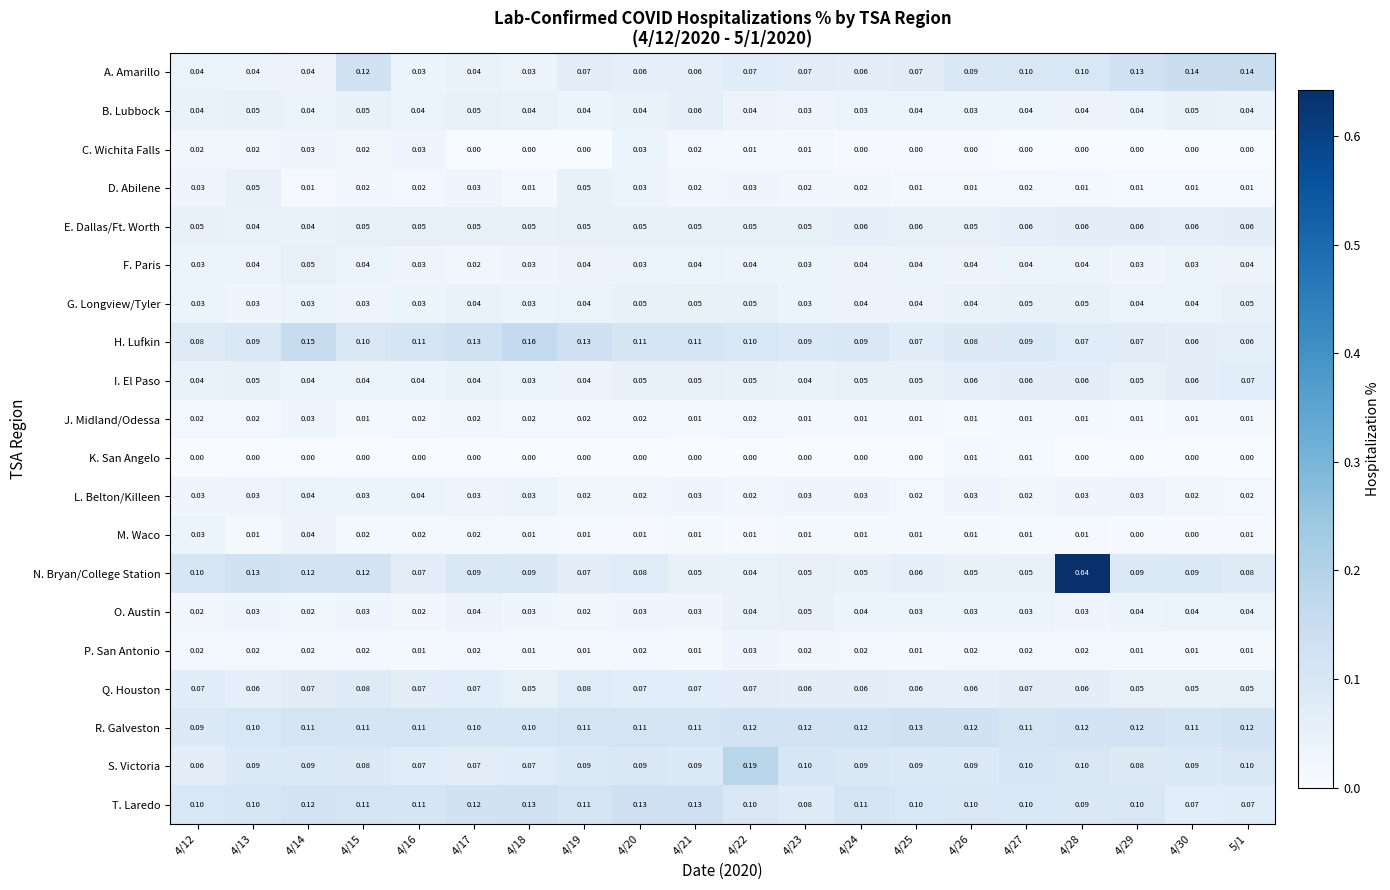

Which series has the largest range (max minus min)?

N. Bryan/College Station